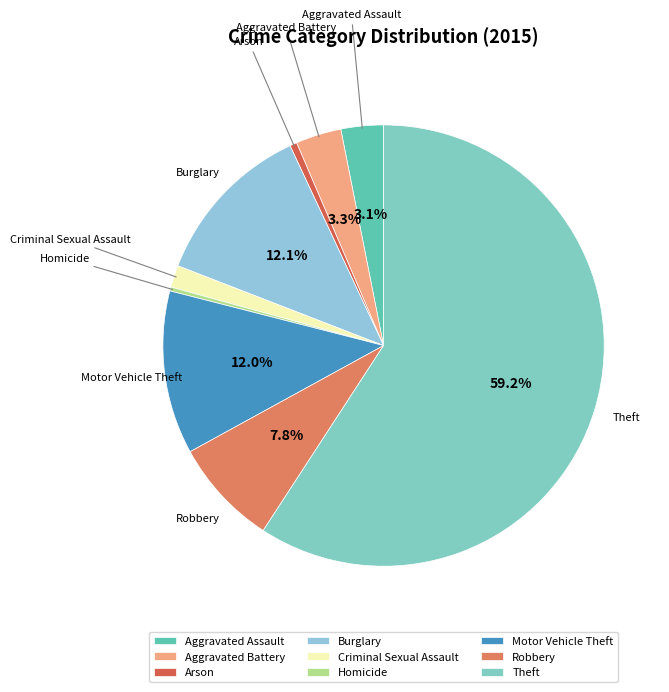

Between Robbery and Burglary, which is larger?

Burglary